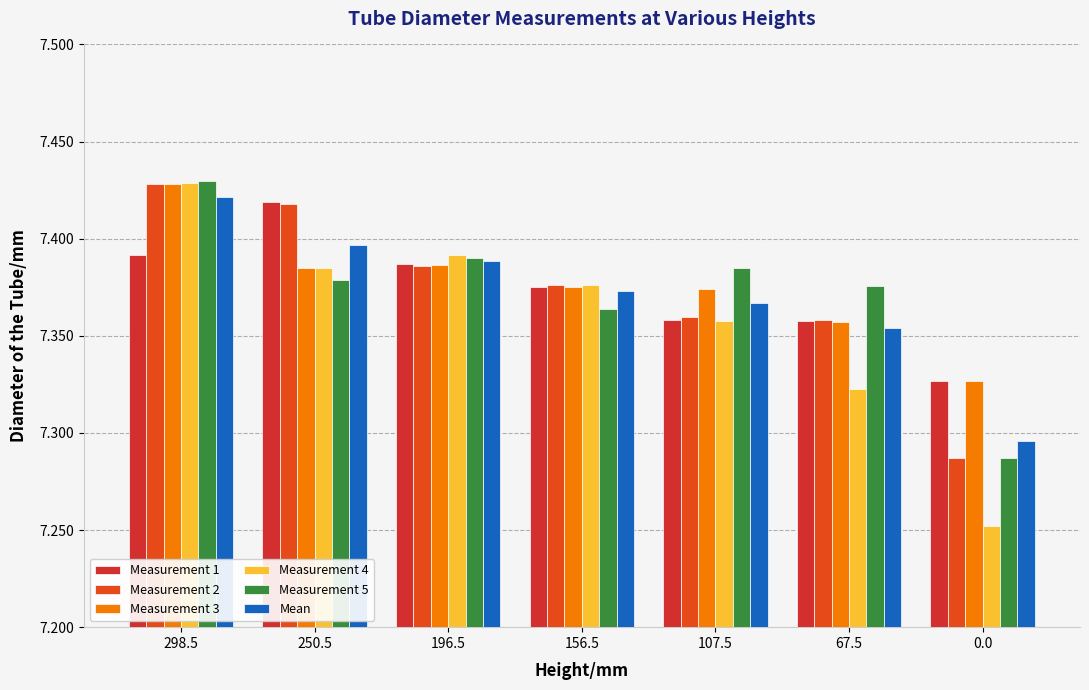

Which series has the largest range (max minus min)?

Measurement 4